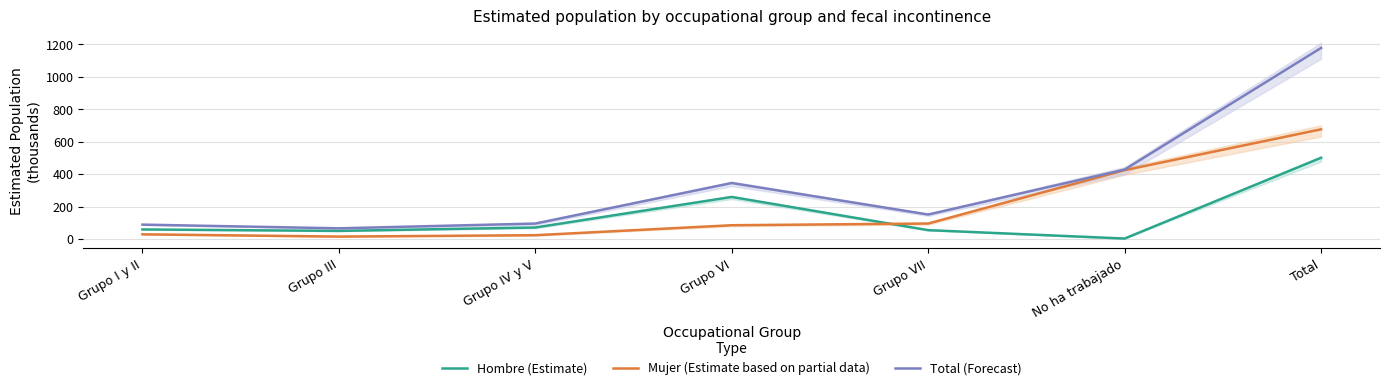

At which category is the sum across all series the highest?

Total